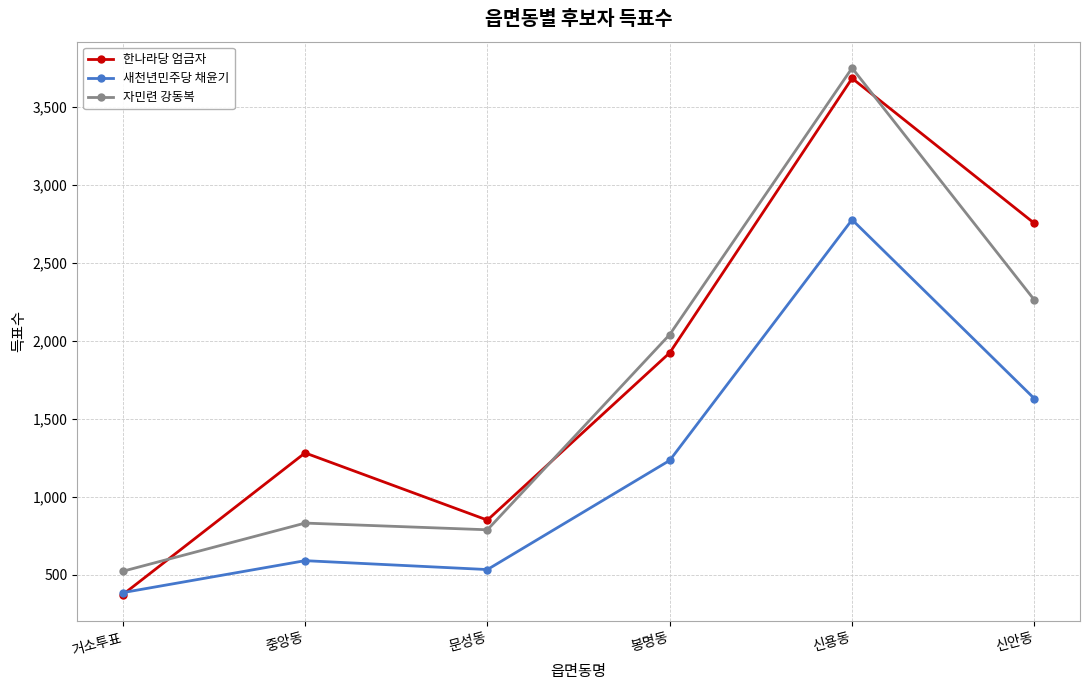

Does the chart display data point markers on the line(s)?

Yes